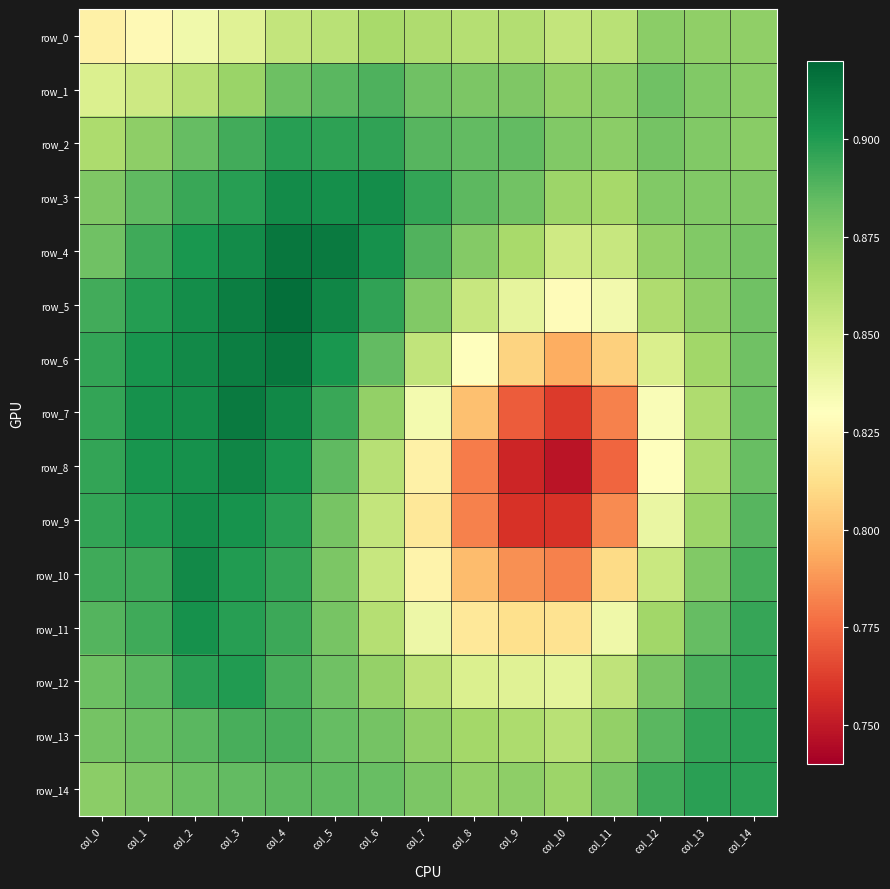

Is it true that row_0 equals 1.5 at col_5?

False